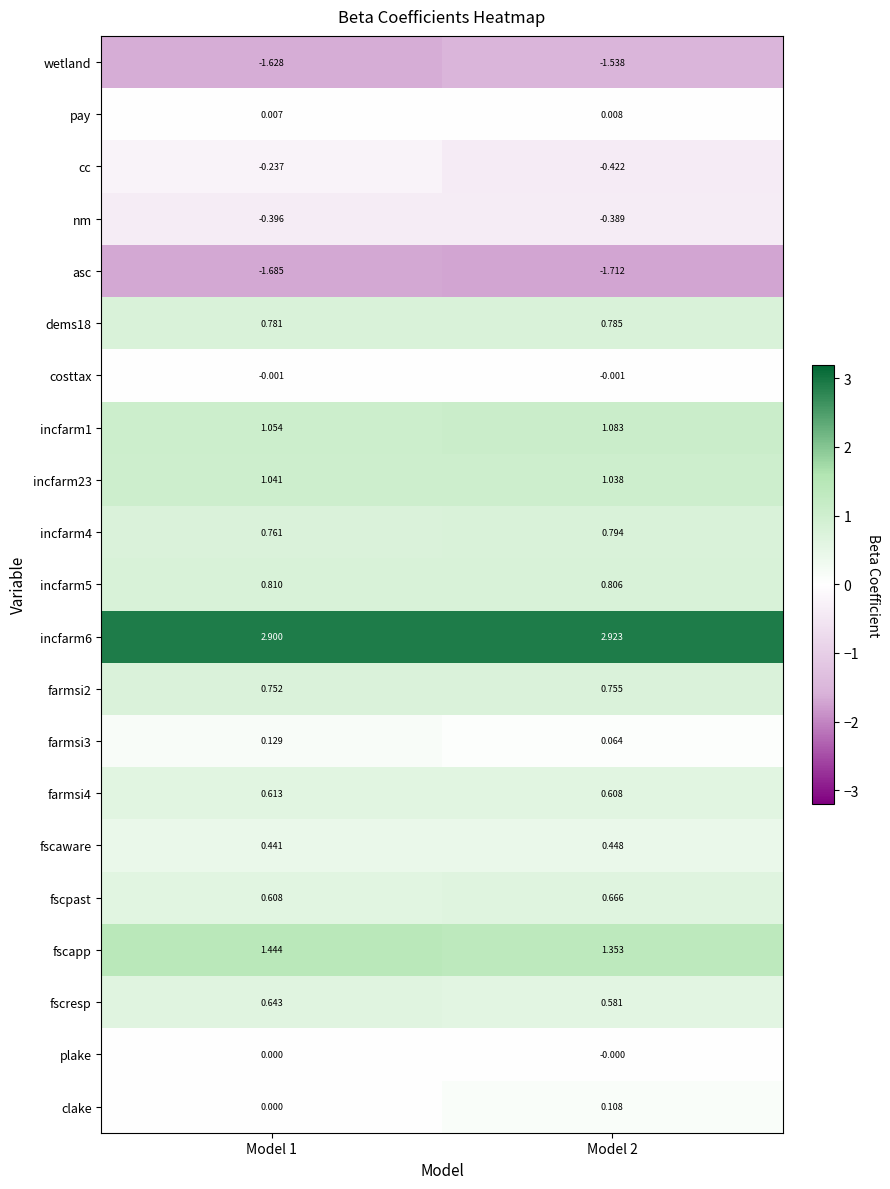

Which series has the largest range (max minus min)?

cc